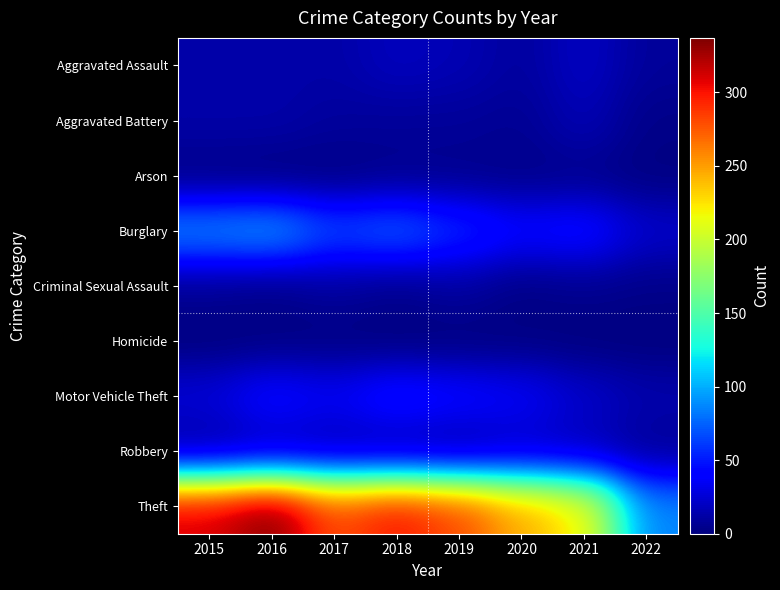

Reading right to left, list all the values displayed in this chart.

Aggravated Assault: 2022=8	2021=21	2020=9	2019=16	2018=19	2017=12	2016=13	2015=12
Aggravated Battery: 2022=3	2021=17	2020=6	2019=8	2018=8	2017=9	2016=13	2015=13
Arson: 2022=1	2021=4	2020=3	2019=4	2018=4	2017=1	2016=0	2015=1
Burglary: 2022=23	2021=47	2020=42	2019=58	2018=76	2017=67	2016=96	2015=90
Criminal Sexual Assault: 2022=3	2021=5	2020=2	2019=10	2018=4	2017=9	2016=3	2015=6
Homicide: 2022=0	2021=0	2020=1	2019=0	2018=0	2017=1	2016=1	2015=0
Motor Vehicle Theft: 2022=14	2021=23	2020=37	2019=43	2018=50	2017=36	2016=44	2015=27
Robbery: 2022=7	2021=16	2020=19	2019=9	2018=11	2017=13	2016=15	2015=8
Theft: 2022=86	2021=221	2020=245	2019=281	2018=300	2017=280	2016=337	2015=311